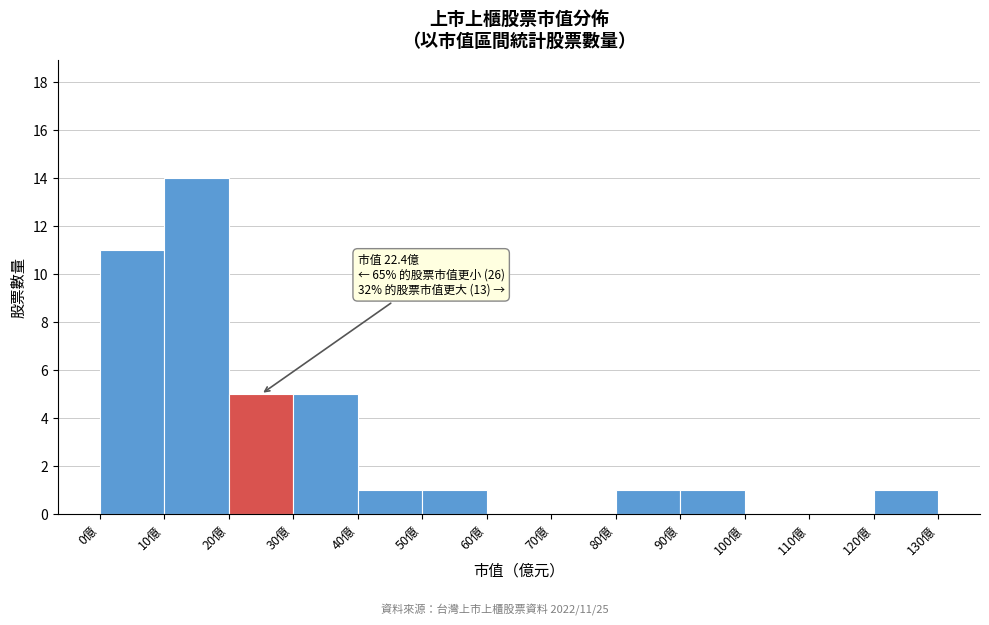

Which range on the x-axis has the tallest bar?

10 to 20